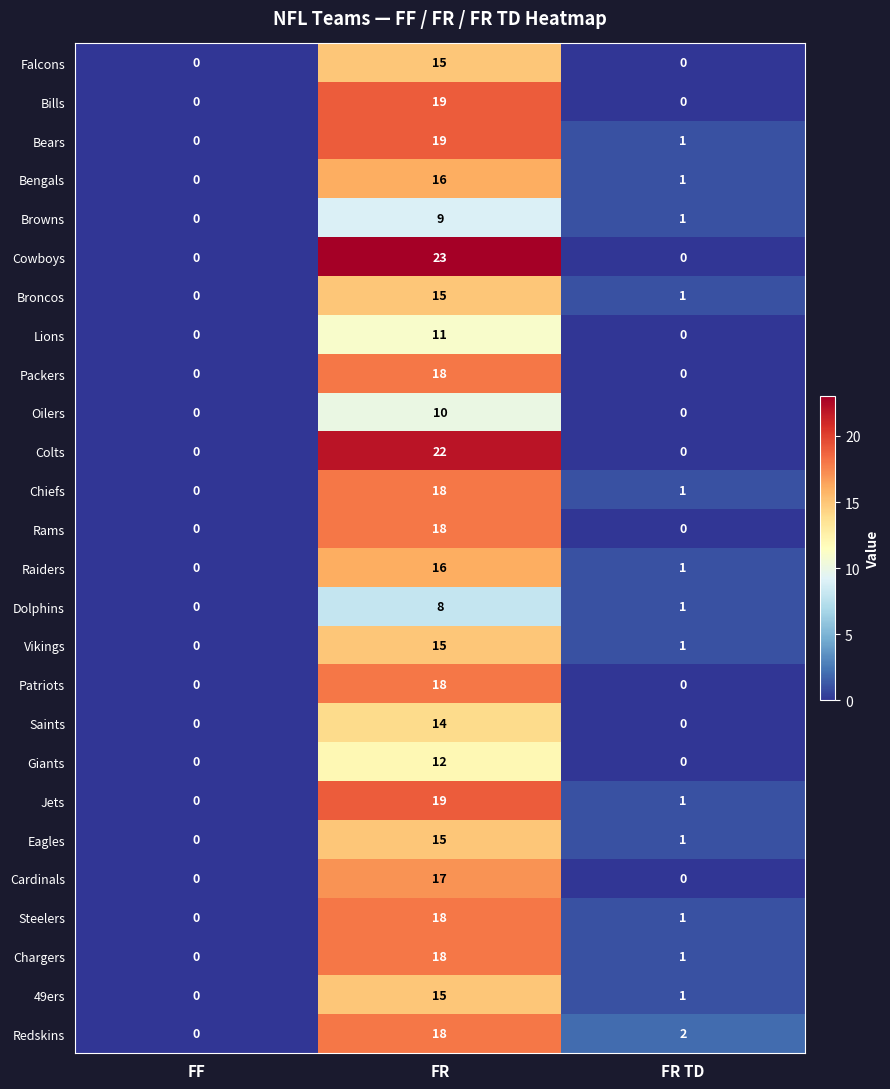

At which label does Chargers first exceed 1?

FR